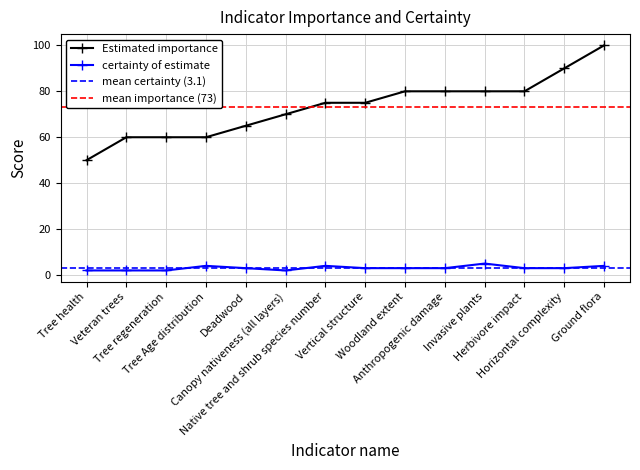

What is the value of the Estimated importance point at the 9th from the left?

80